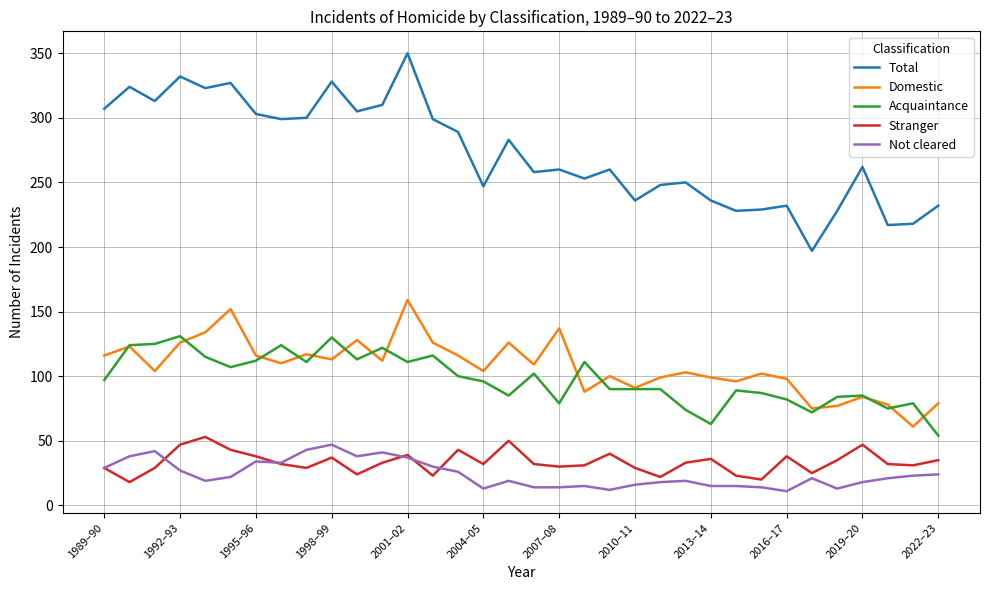

What is the minimum value for Total?

197